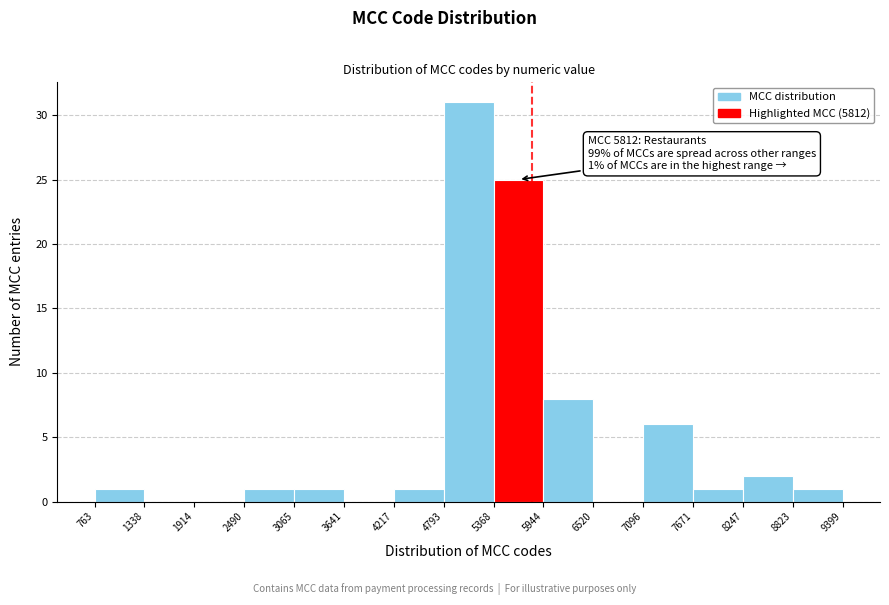

Over which range of the x-axis is the bar tallest?

4793 to 5368